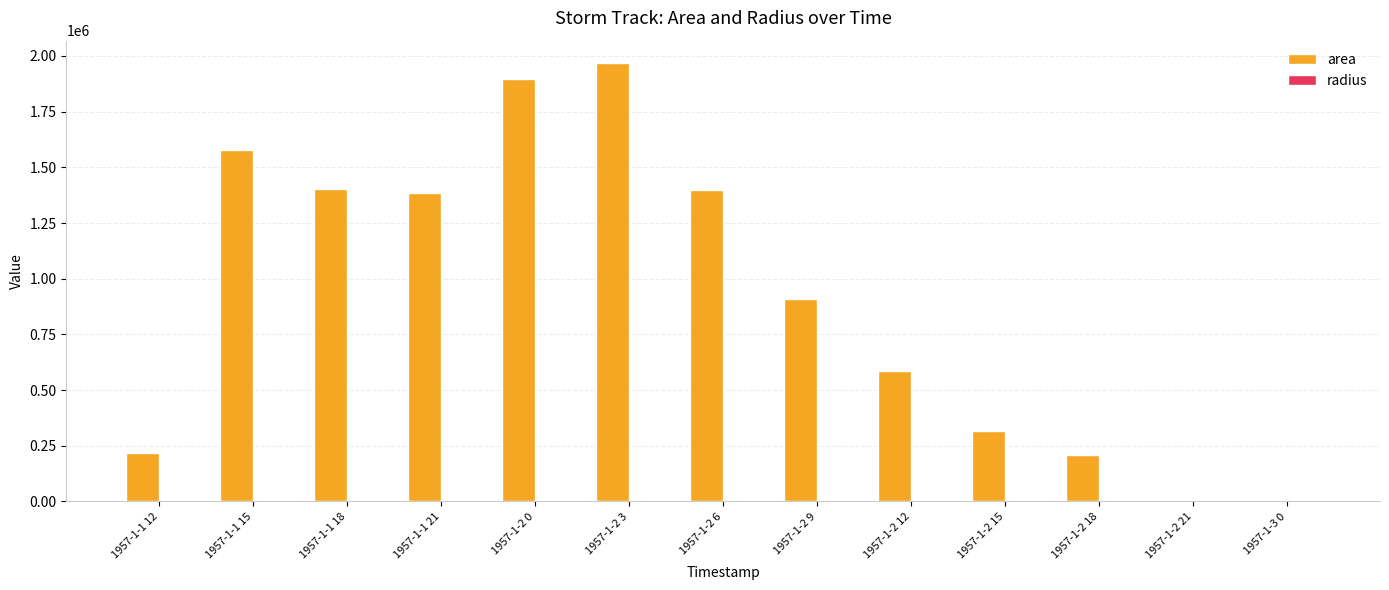

How many distinct data groups are displayed?

2